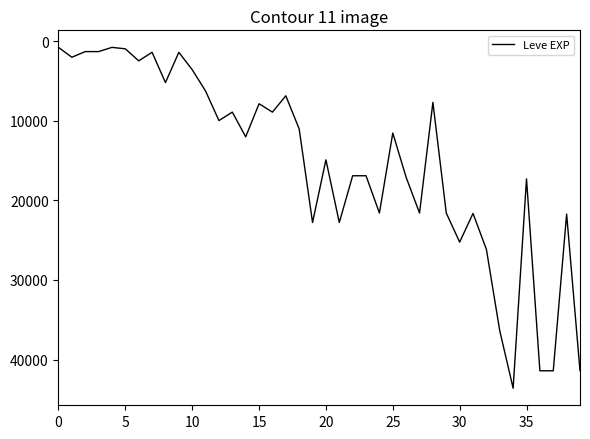

What is the maximum value shown in the chart?

43600